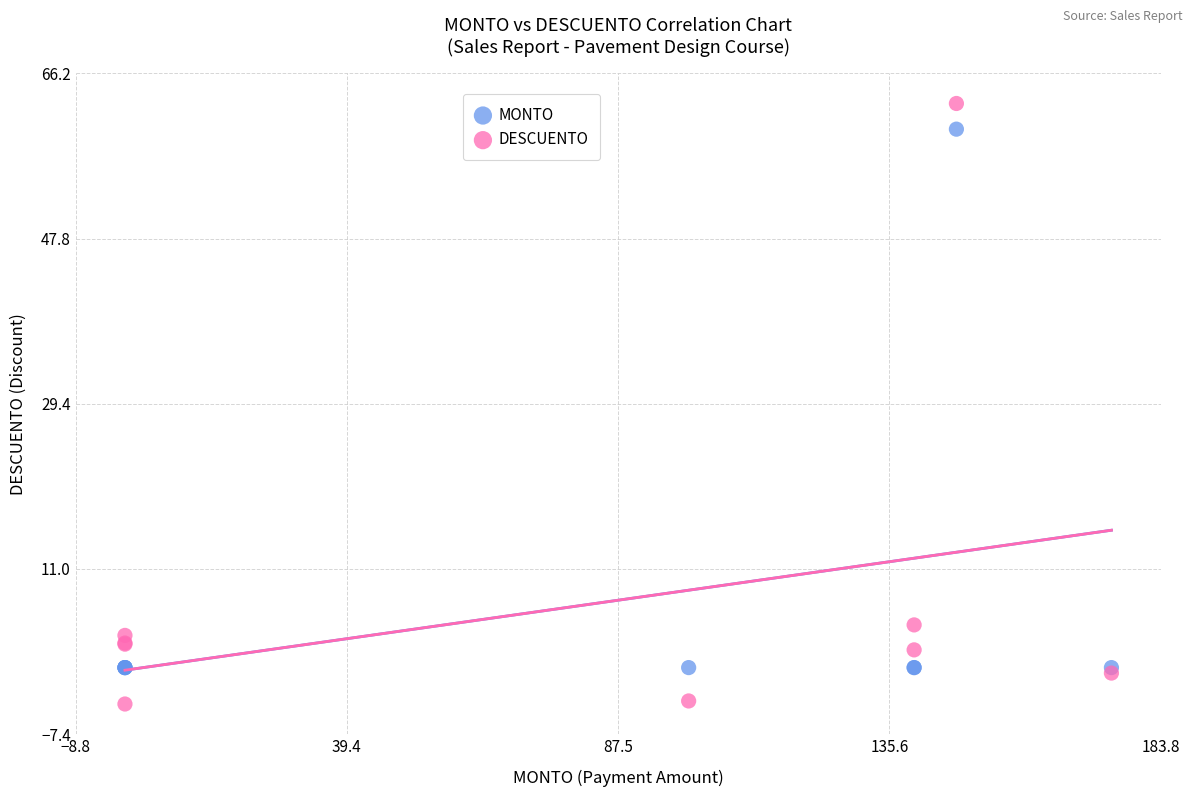

Which series contains the lowest Y value?

DESCUENTO